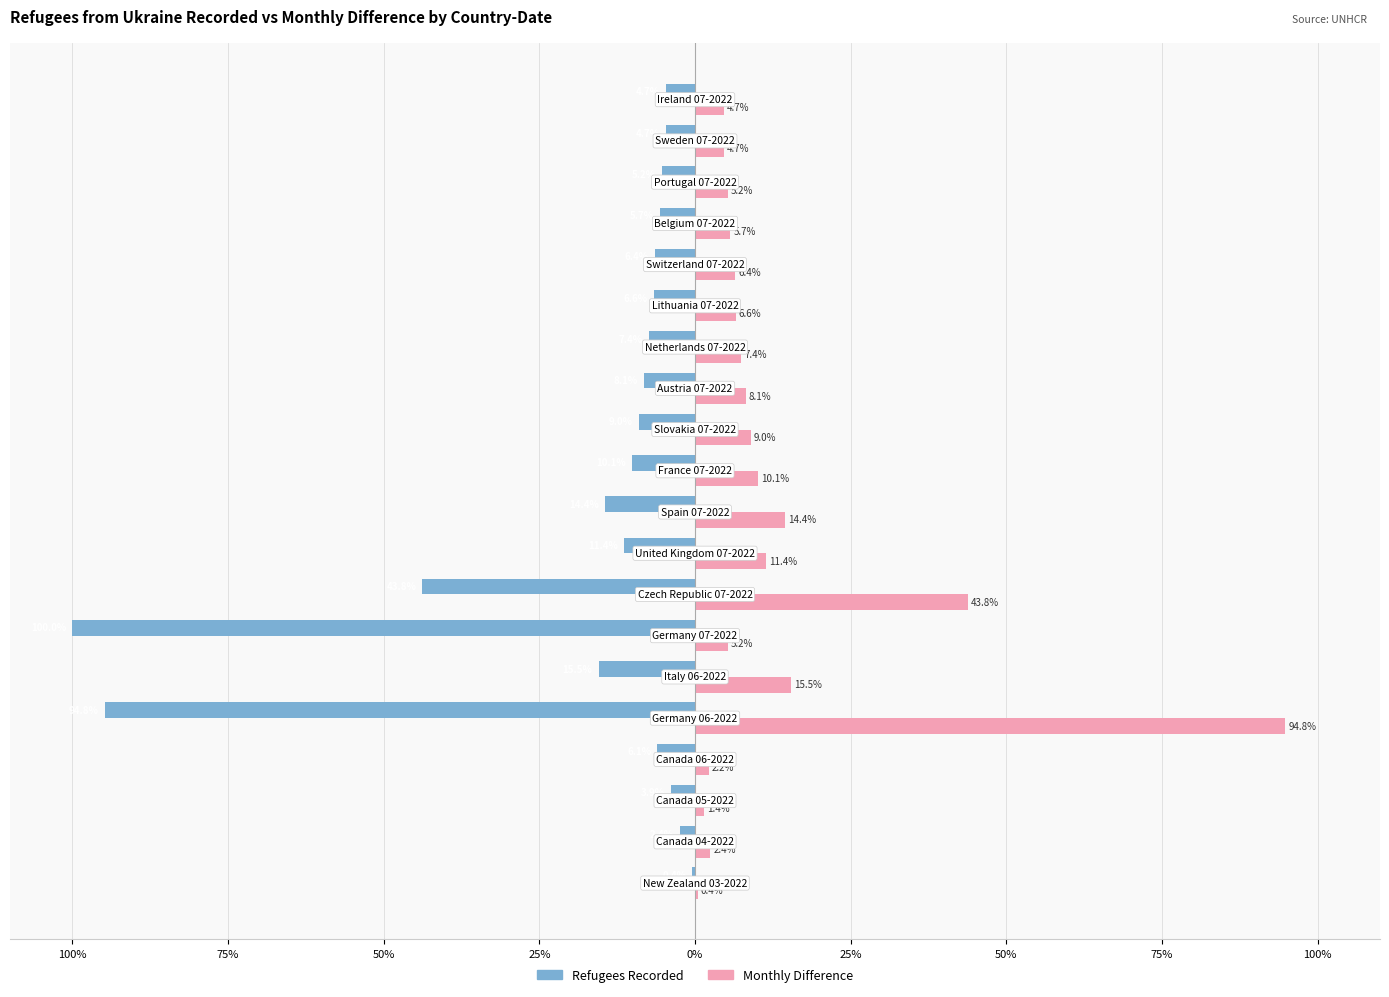

What is the minimum value for Refugees Recorded?

-100.0